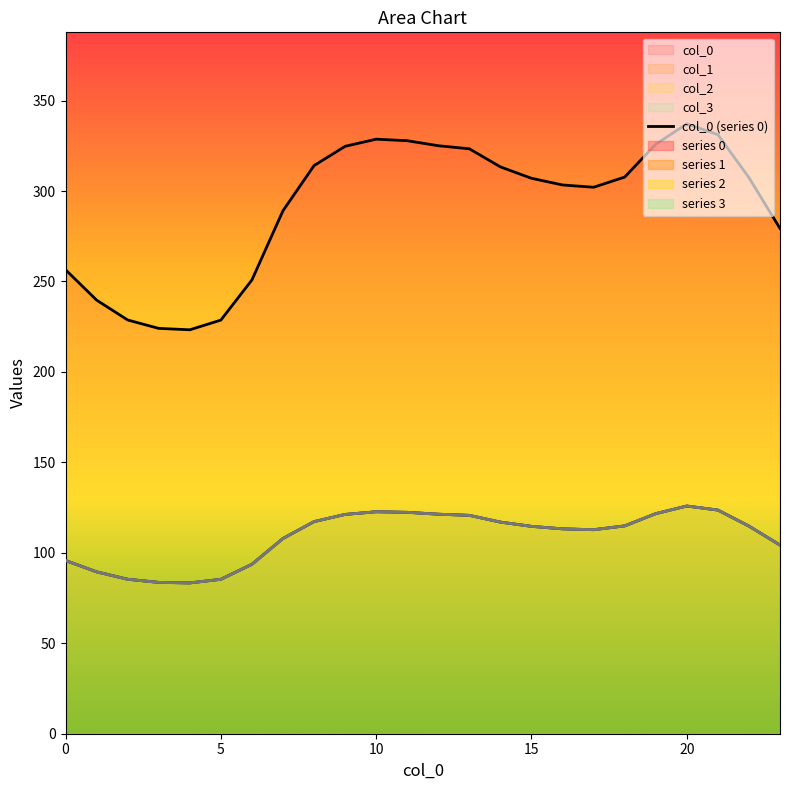

Is the value of 3 at 6 greater than the value of 2 at 14?

No